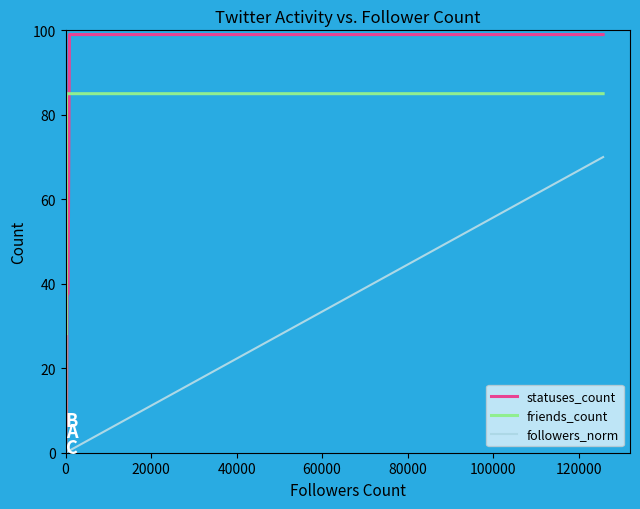

At how many categories does at least one series exceed 50?

17